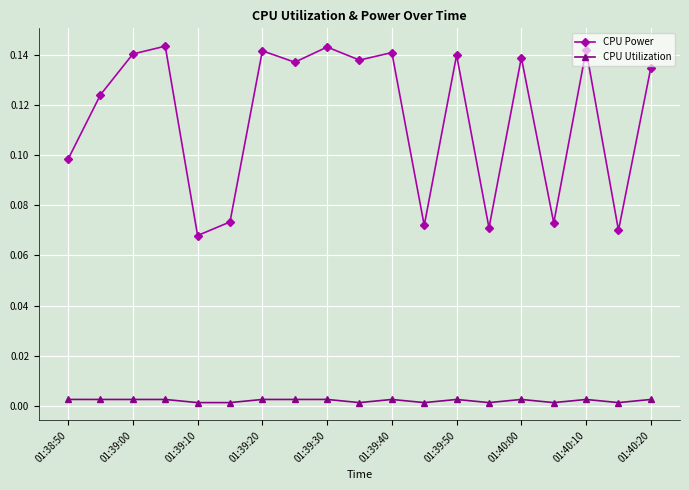

Which series has the largest range (max minus min)?

CPU Power